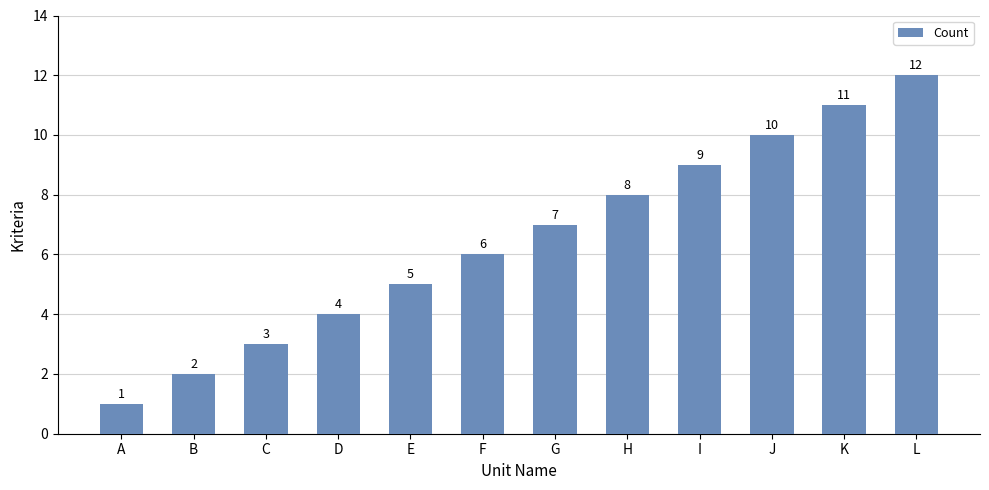

What is the value of the 12th bar from the left?

12